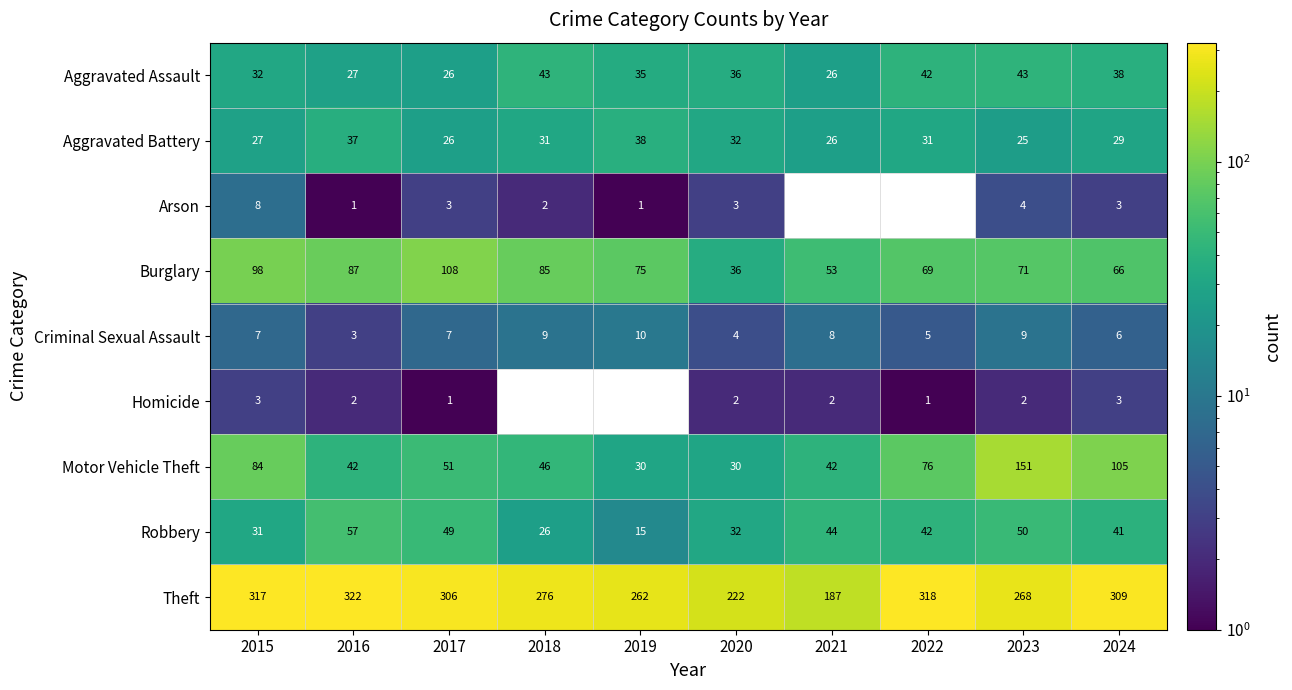

Where is Theft nearest to the value 254?

2019